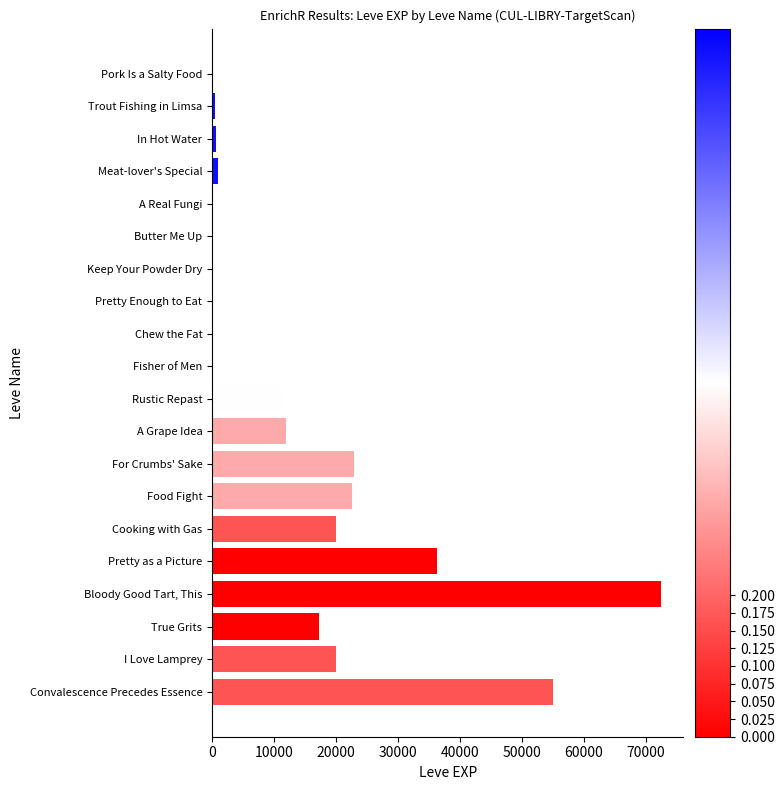

At which category does the chart reach its peak across all series?

Bloody Good Tart, This